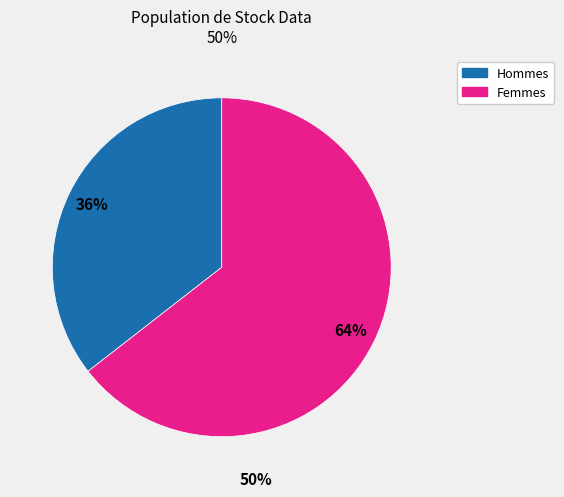

Is there any slice that represents more than half of the pie?

Yes